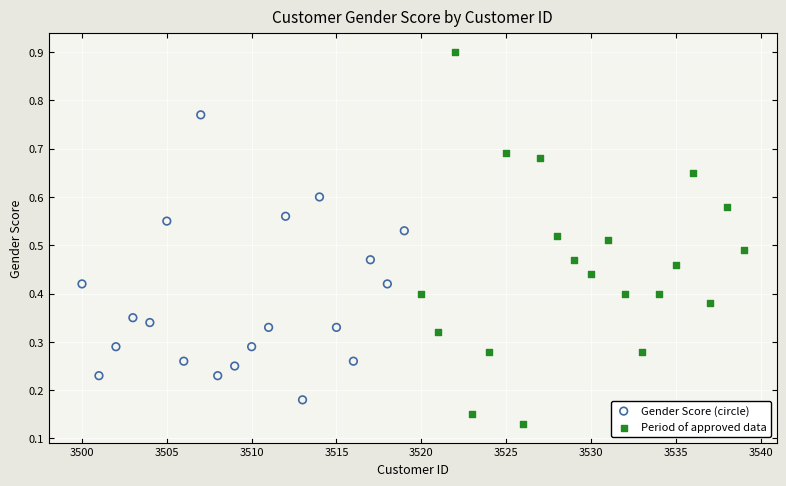

Which series has the widest spread of Y values?

Period of approved data